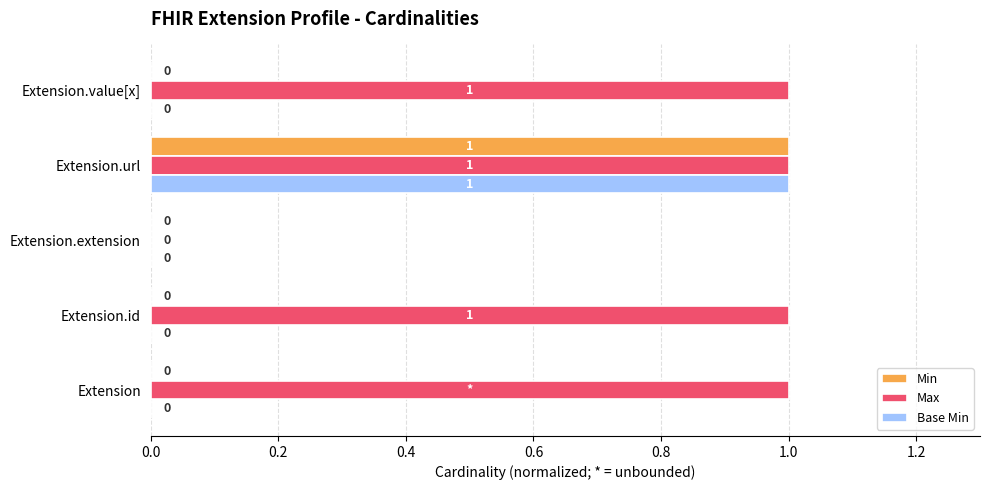

The value of Min at Extension.extension is 0. True or false?

True